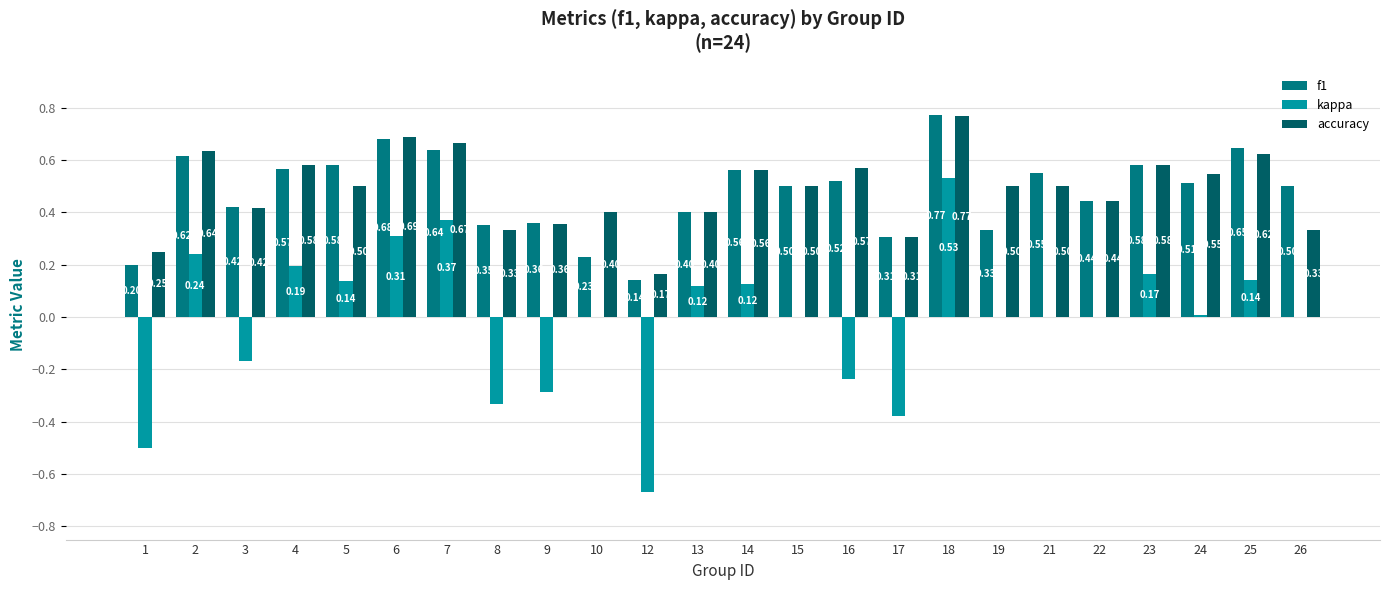

Which series changed the most between 10 and 18?

f1